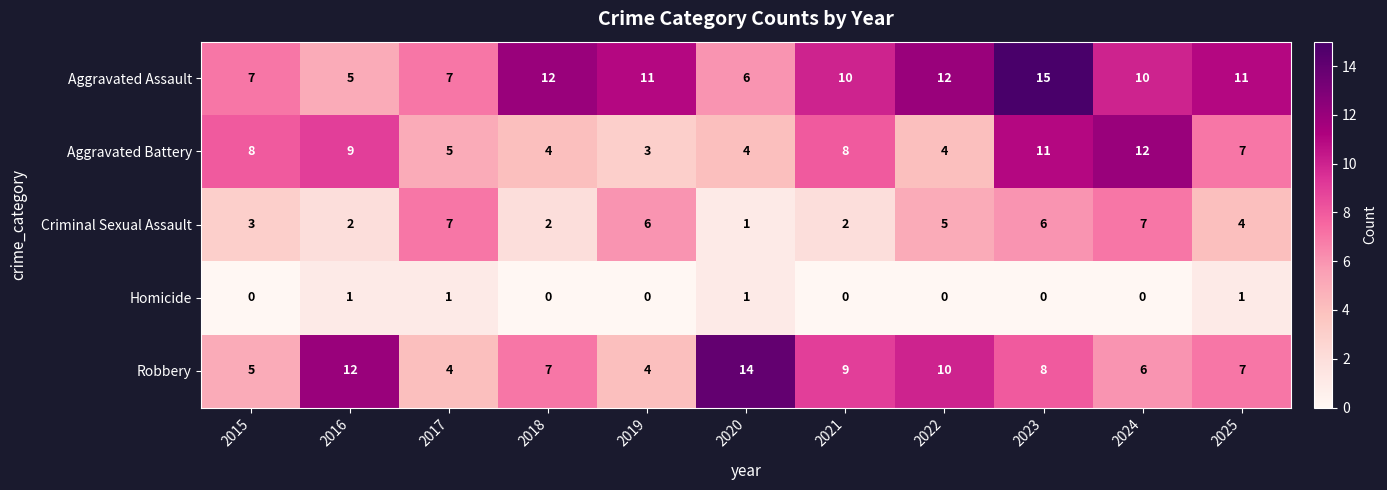

At 2018, list the series in order from smallest to largest.

Homicide, Criminal Sexual Assault, Aggravated Battery, Robbery, Aggravated Assault